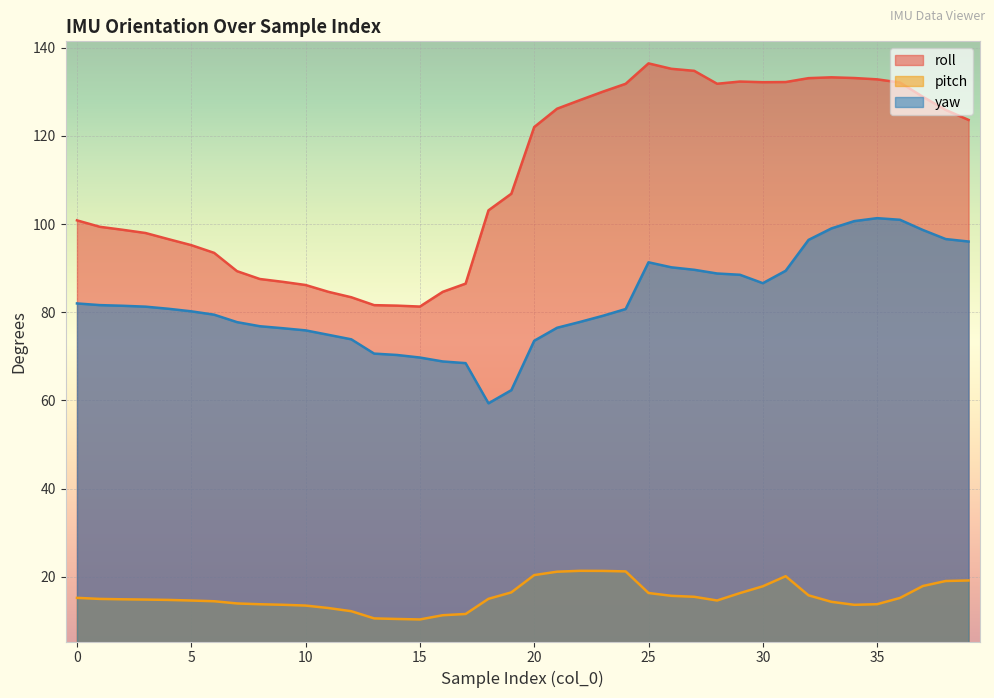

What is the sum of the yaw values at 10 and 15?

145.6